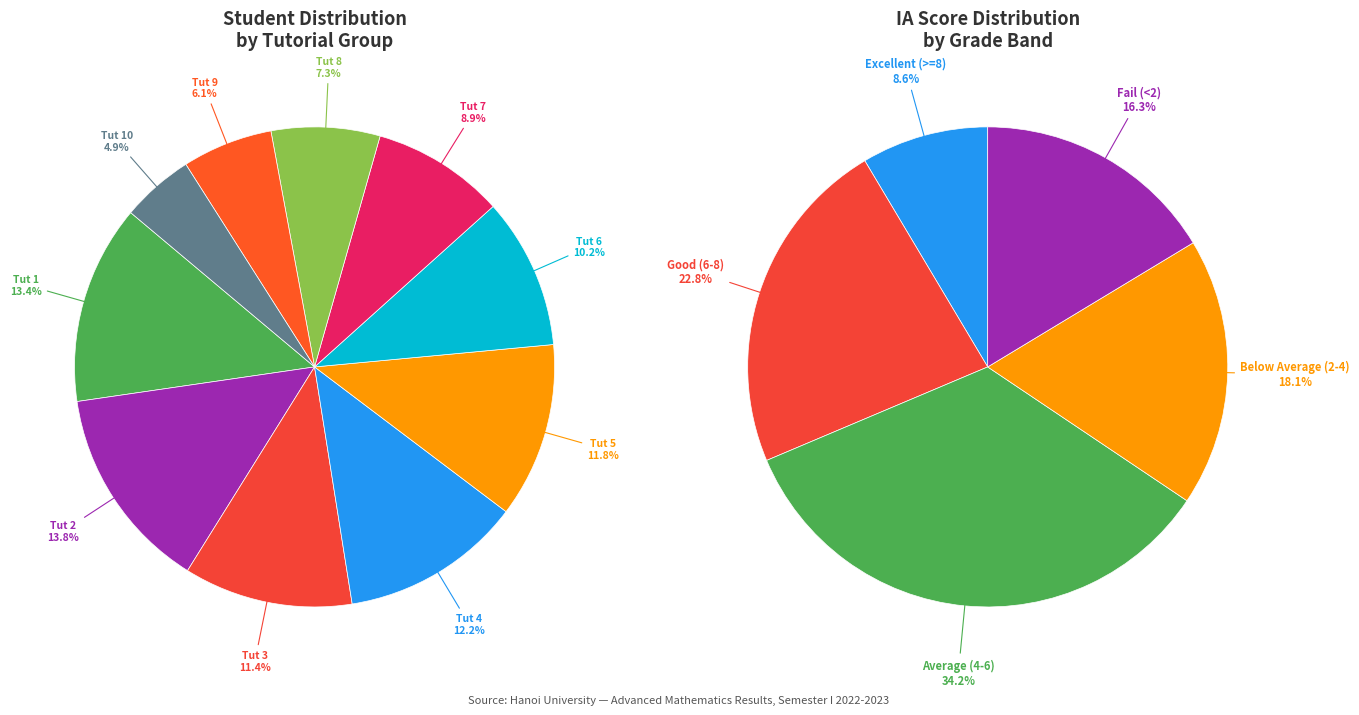

Is it true that Tut 3 is 11% of the pie?

True